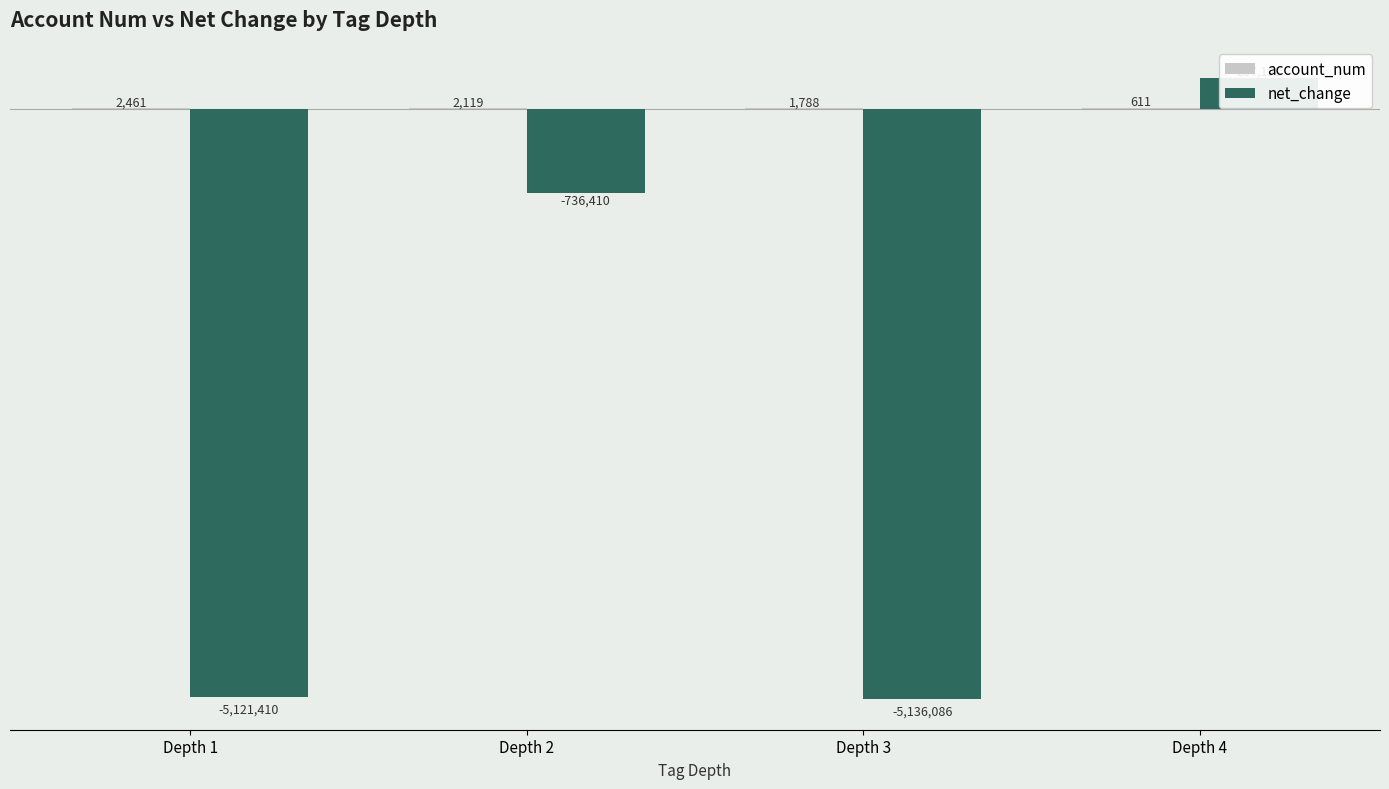

How many values in the account_num series exceed 2119?

1